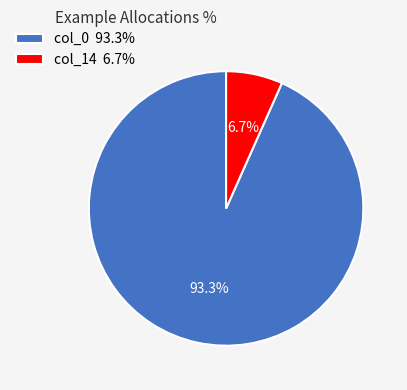

How many segments does this pie chart have?

2